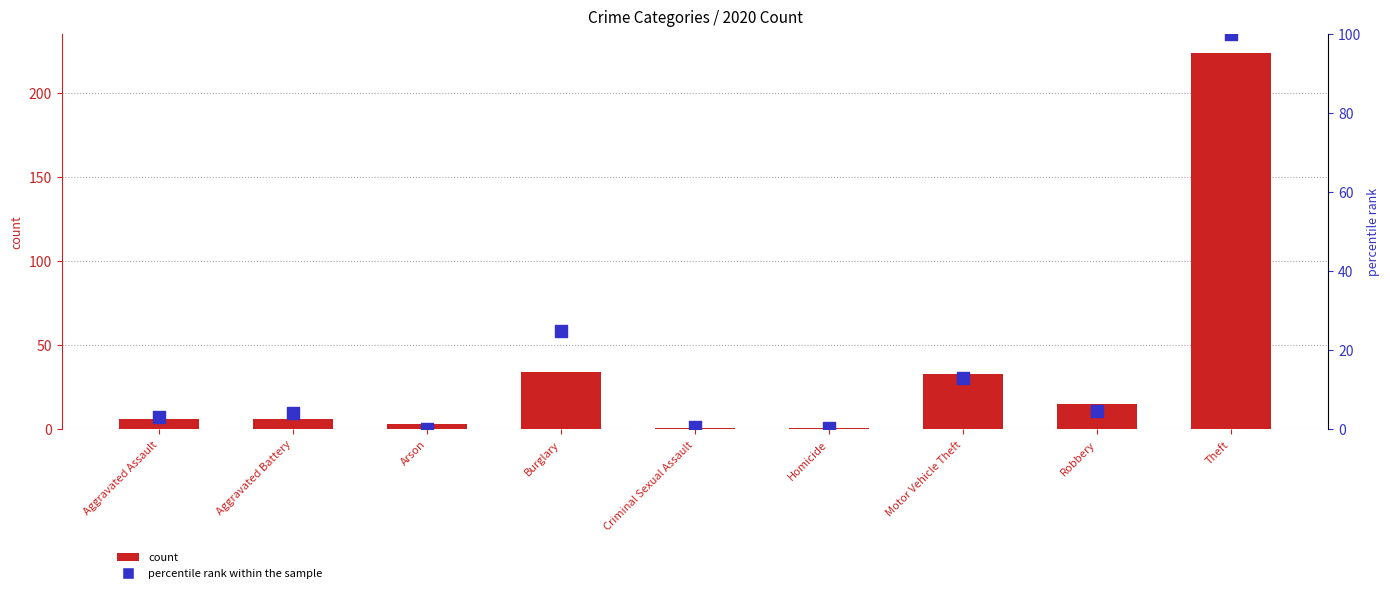

Which series contains the lowest Y value?

percentile rank within the sample